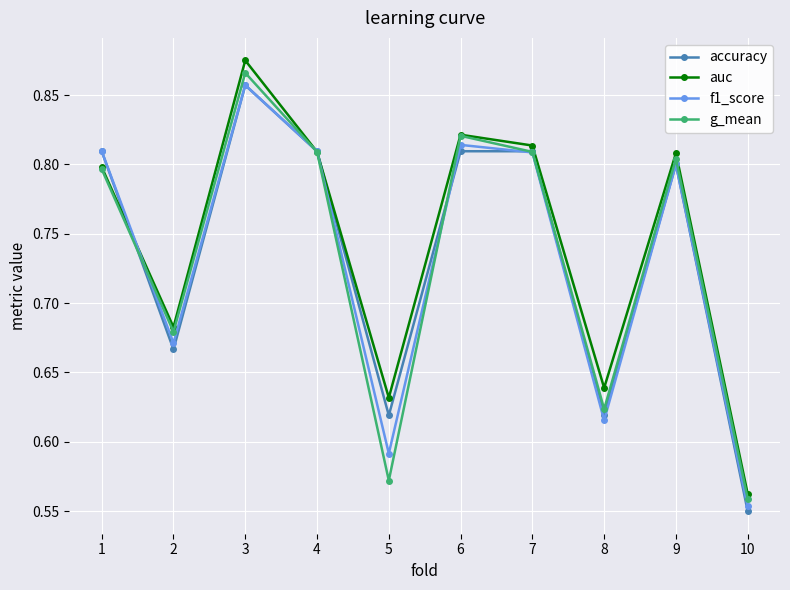

Where is f1_score nearest to the value 0?

10